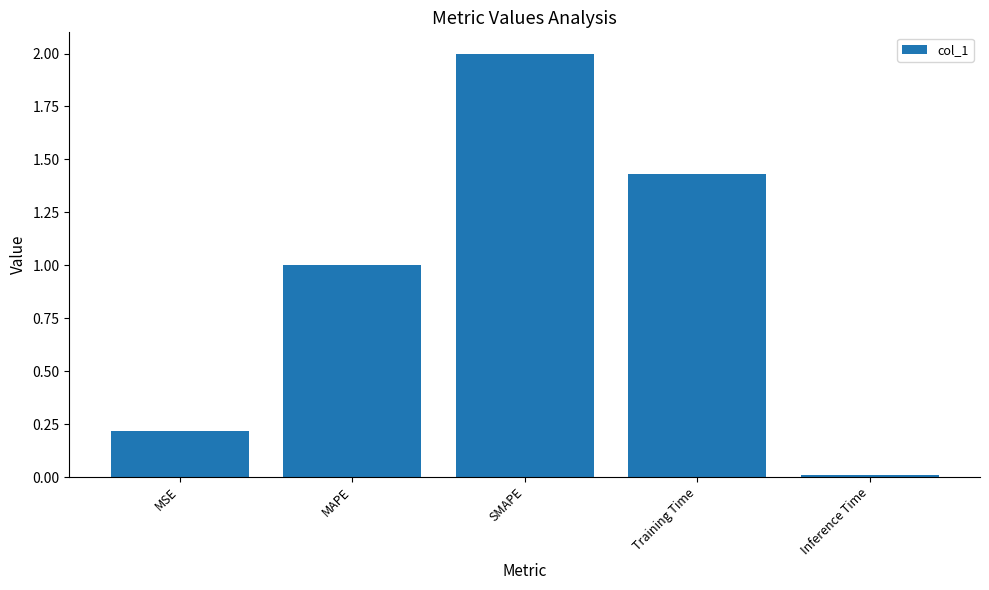

How many bars are there in total?

5